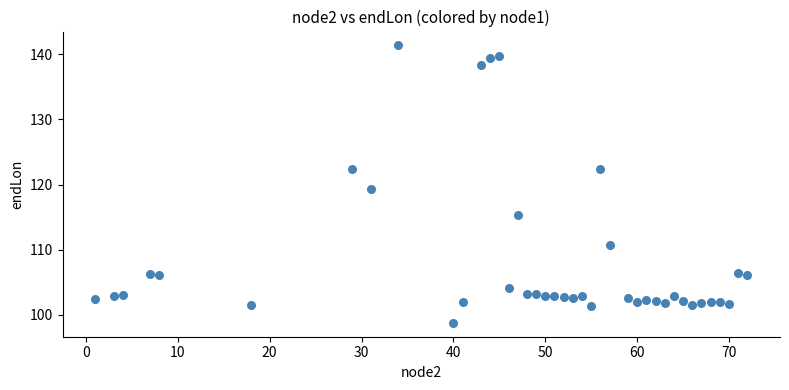

What is the range of Y values (max minus min)?

42.5